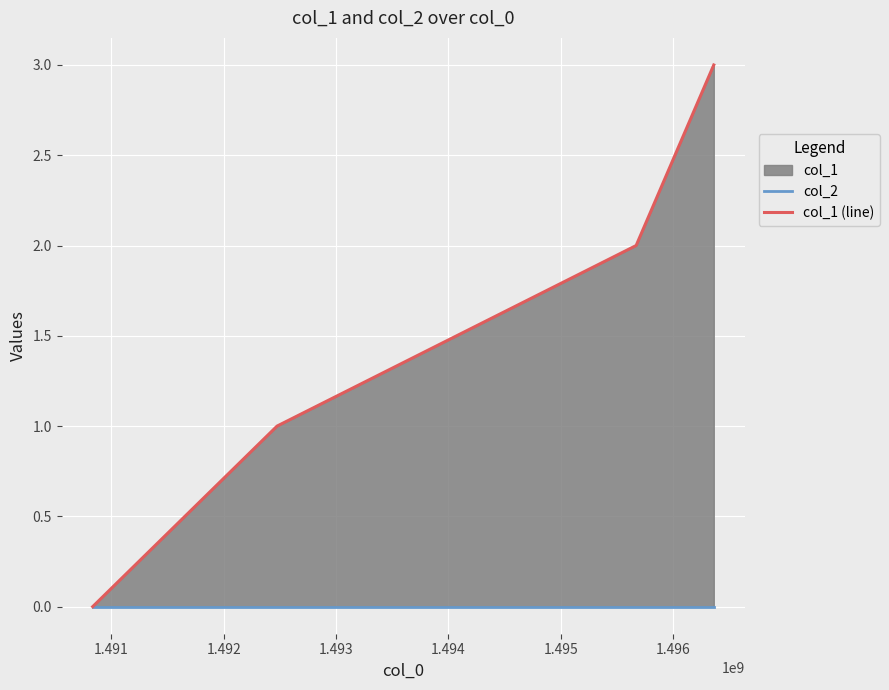

How many lines are shown in the chart?

2